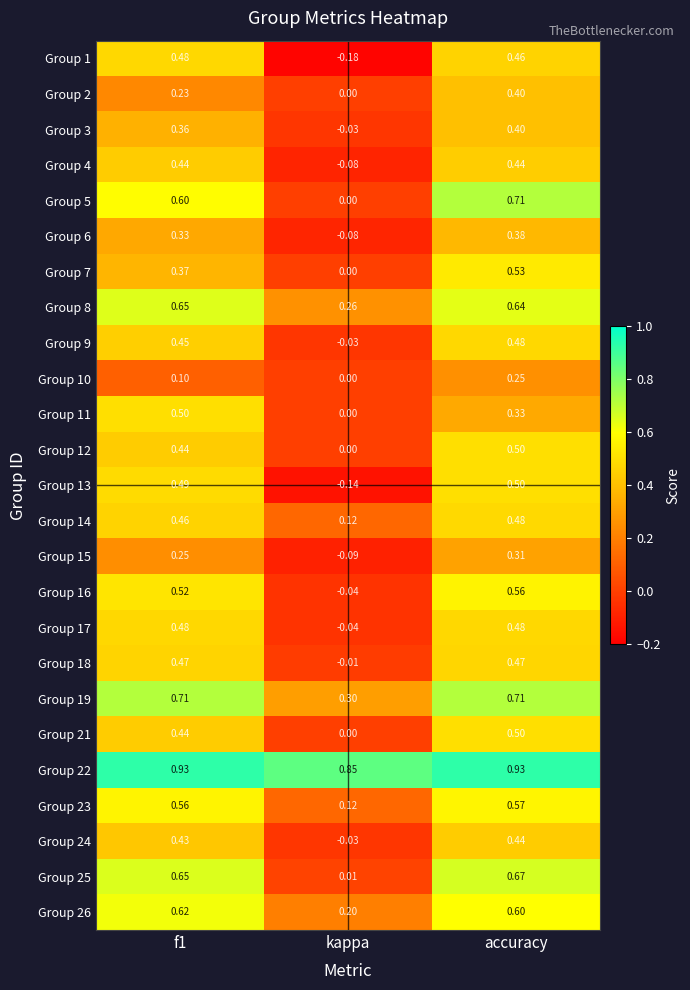

At which label is Group 14 closest to 0?

kappa